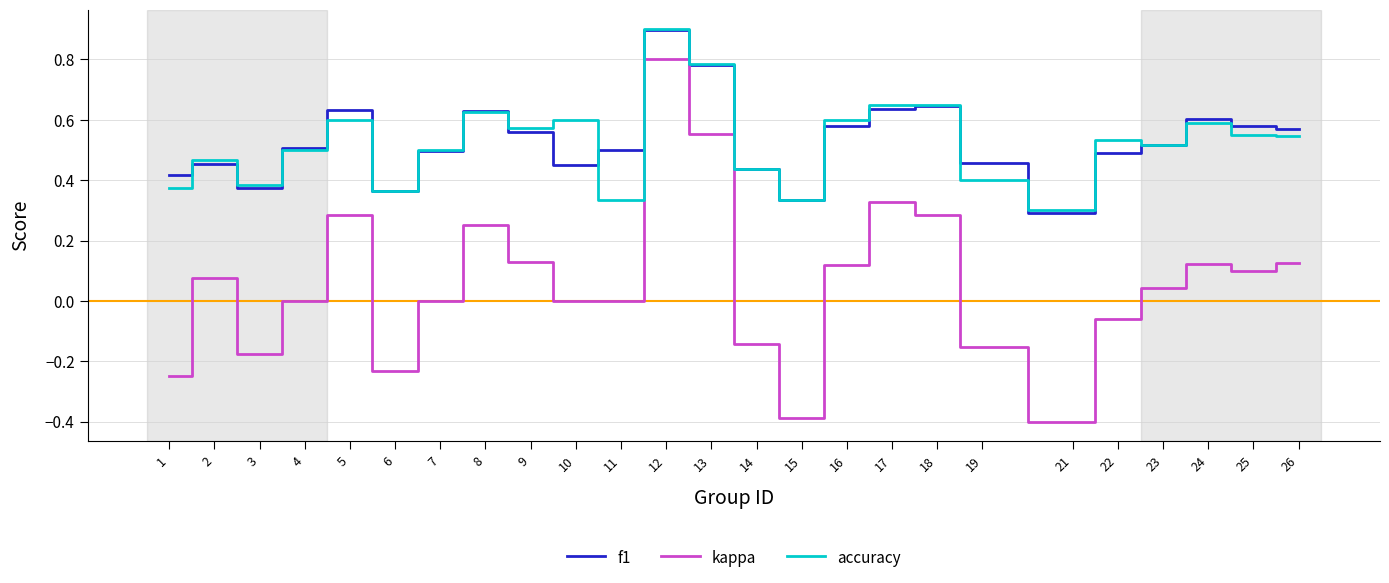

True or false: accuracy has a value of 0.4 at 14.

True